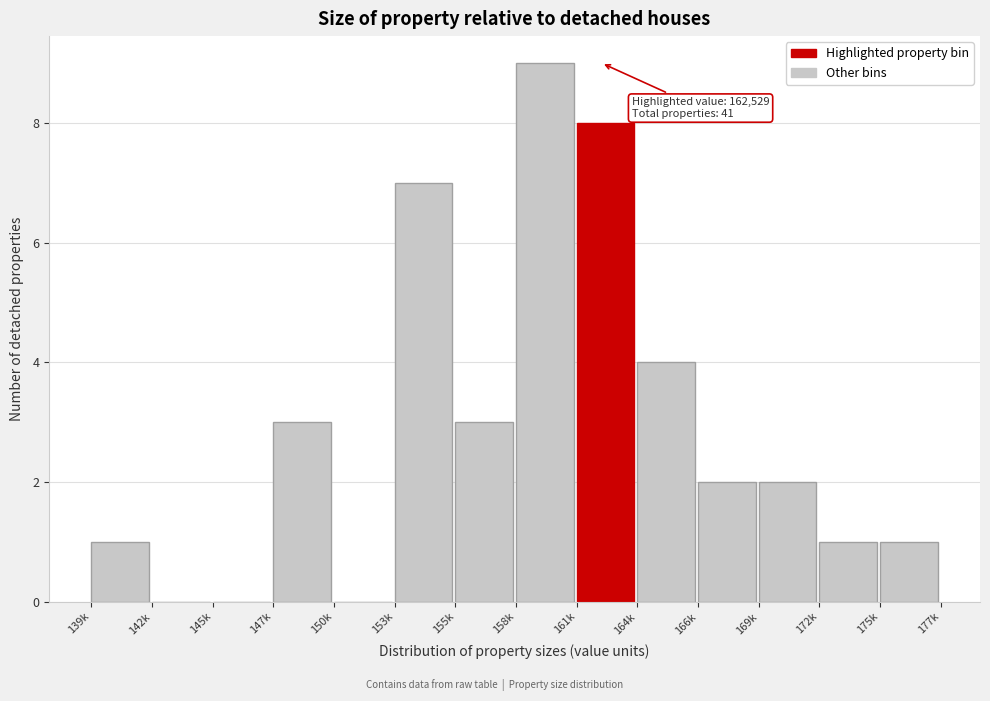

Reading right to left, what are all the values shown in this chart?

175k=1	172k=1	169k=2	166k=2	164k=4	161k=8	158k=9	155k=3	153k=7	150k=0	147k=3	145k=0	142k=0	139k=1